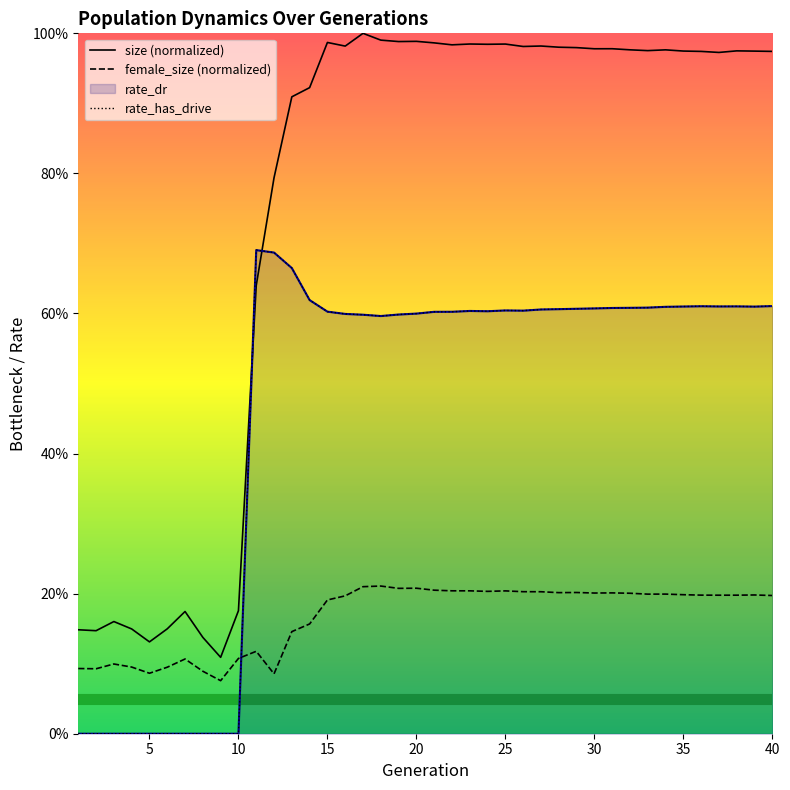

What is the sum of all rate_has_drive values?

18.4